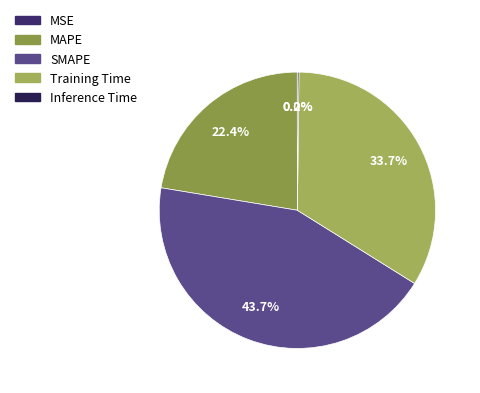

Is MAPE the majority of the pie?

No